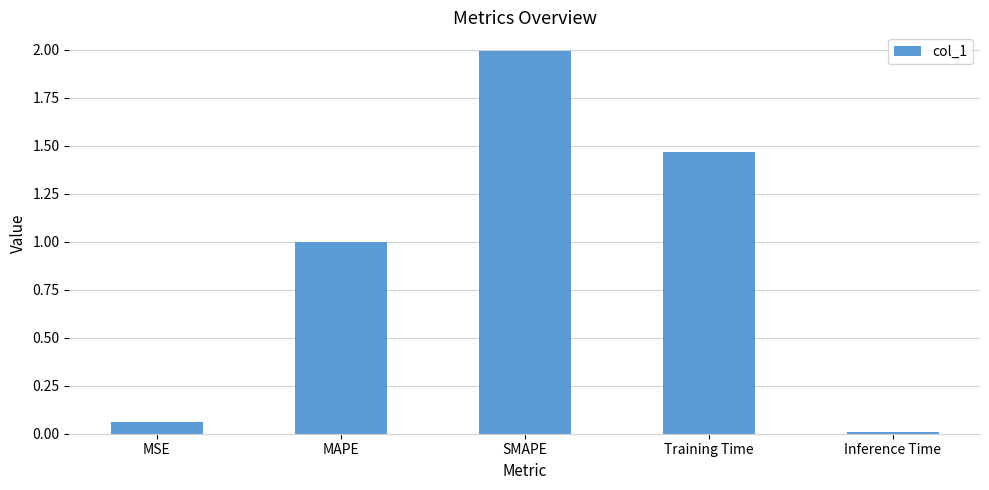

Between MSE and Inference Time, which is larger?

MSE